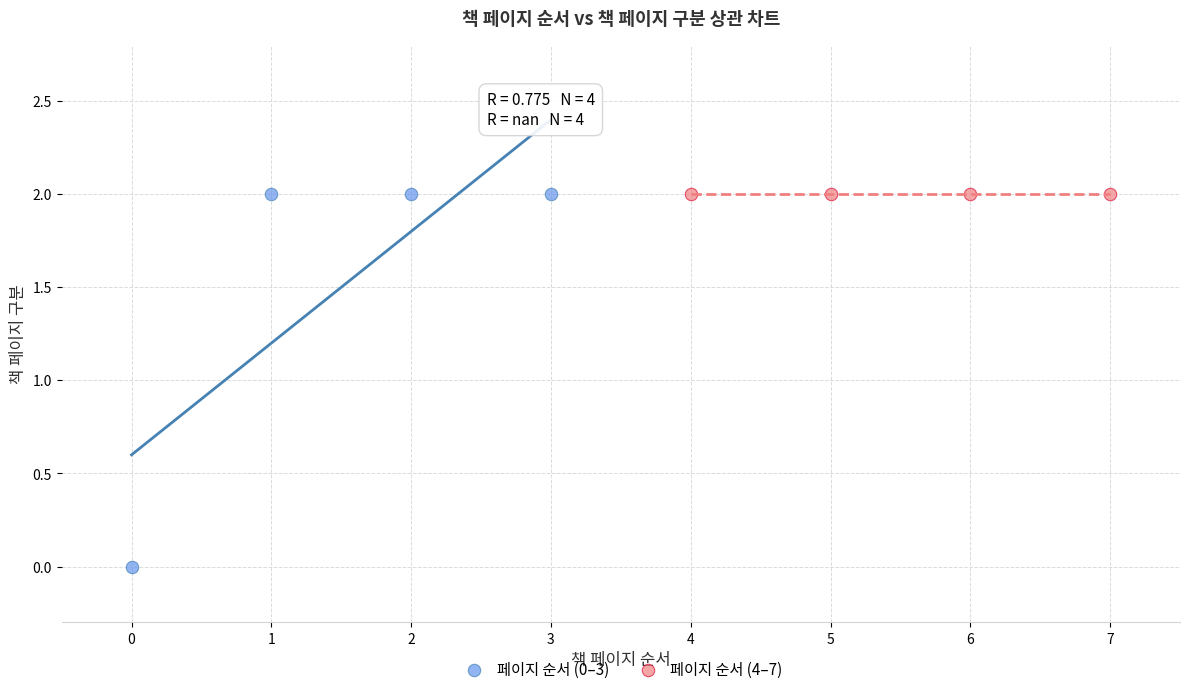

What are all the series names shown in the legend?

페이지 순서 (0–3), 페이지 순서 (4–7)